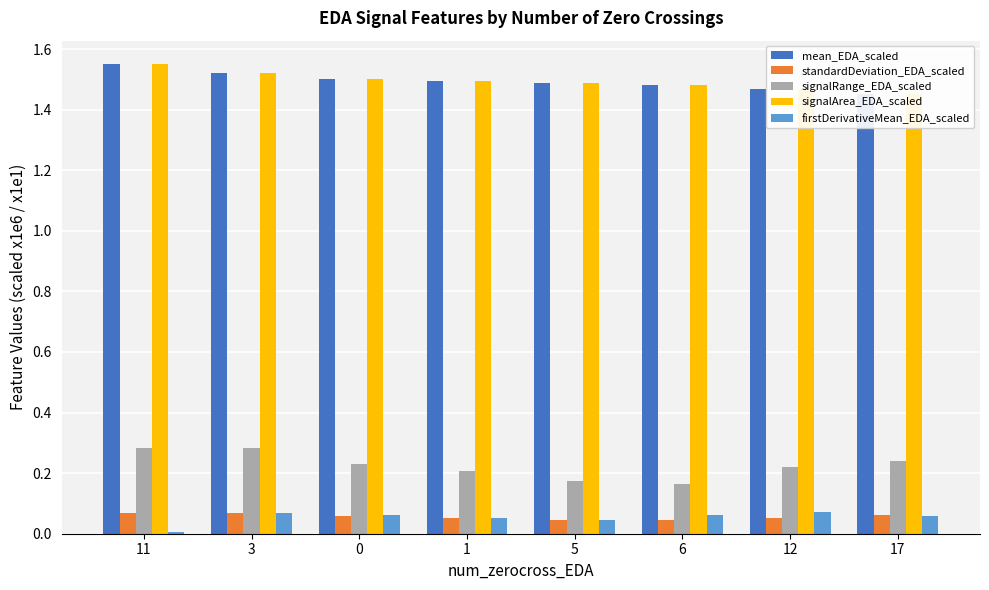

Between 3 and 0, which series saw the biggest shift?

signalRange_EDA_scaled